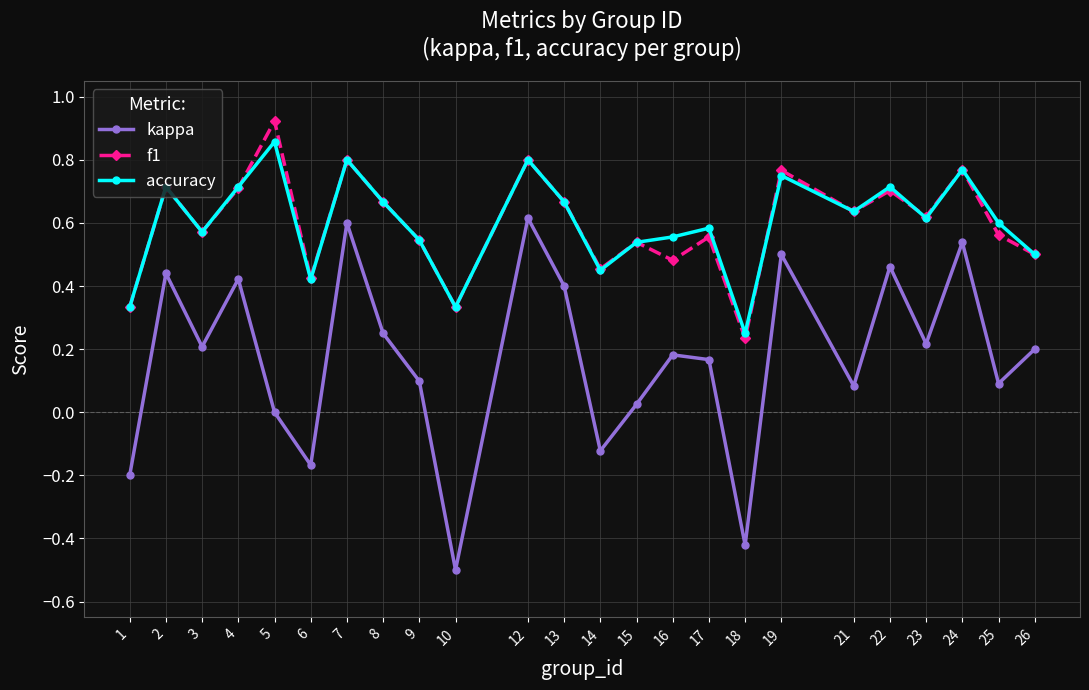

Does the chart have visible grid lines?

Yes